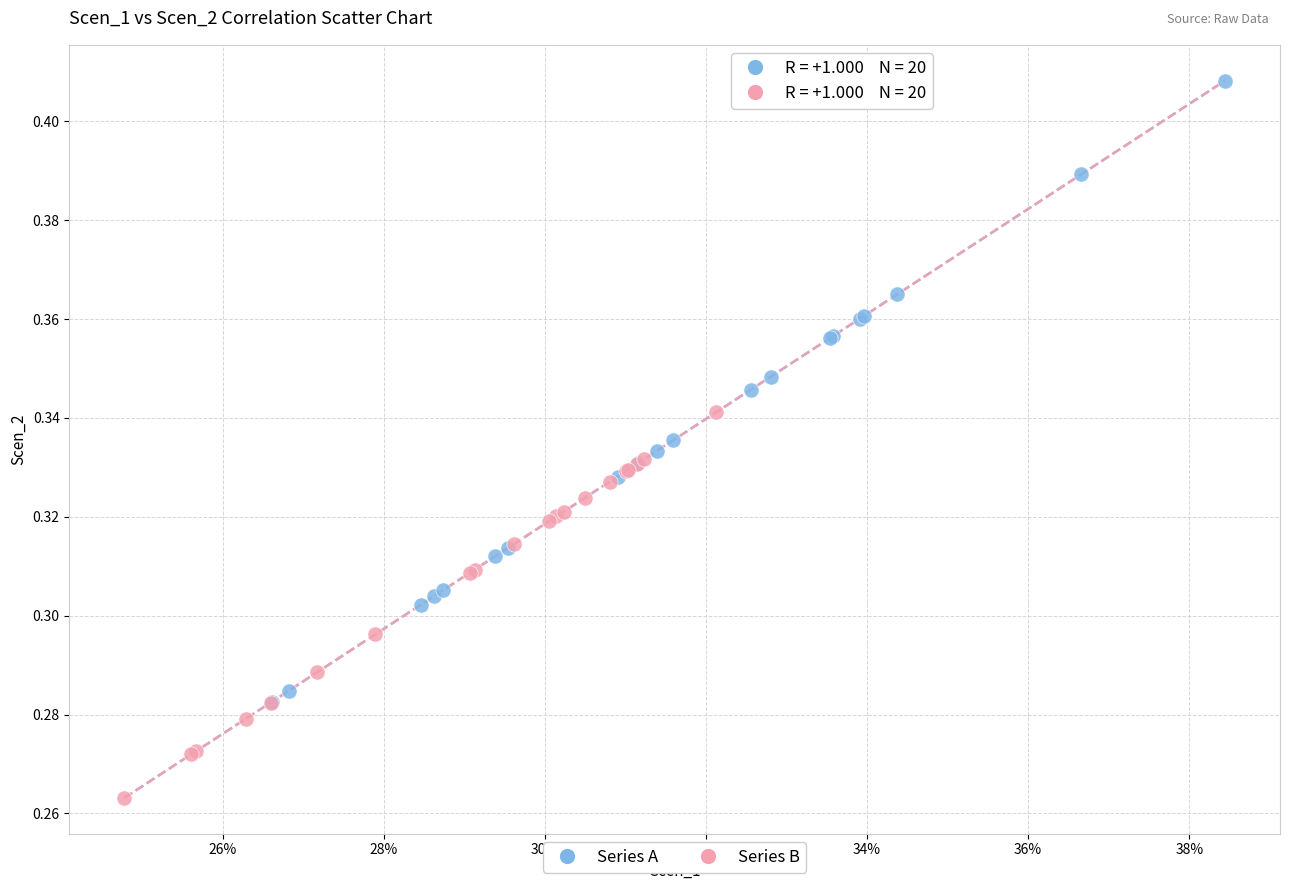

Which series contains the lowest Y value?

Series B